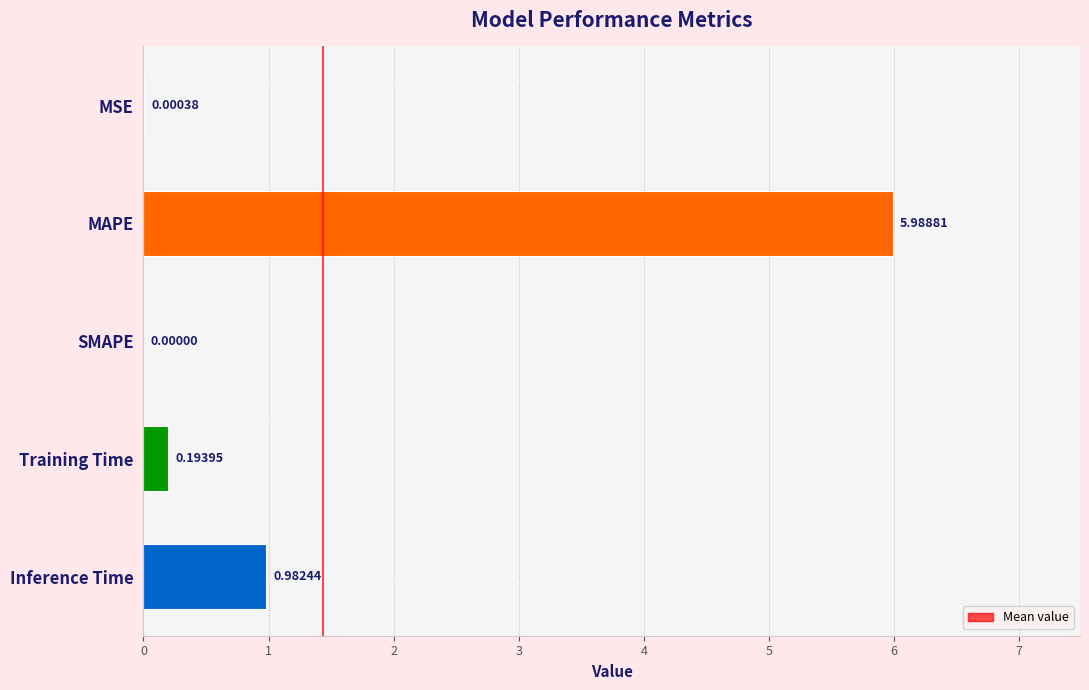

What is the change in value from MSE to MAPE?

+6.0